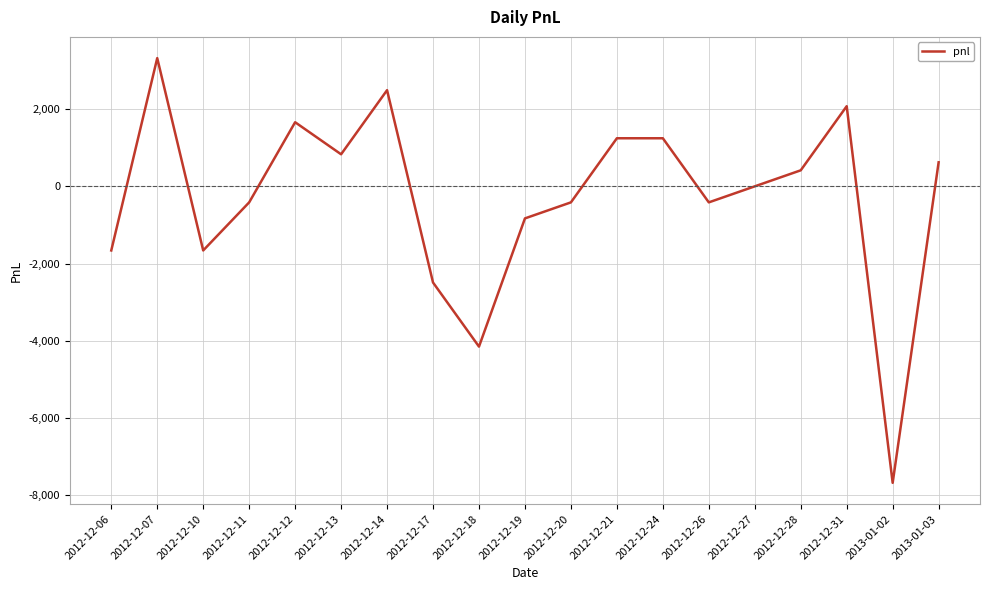

Which label corresponds to the largest value in the chart?

2012-12-07